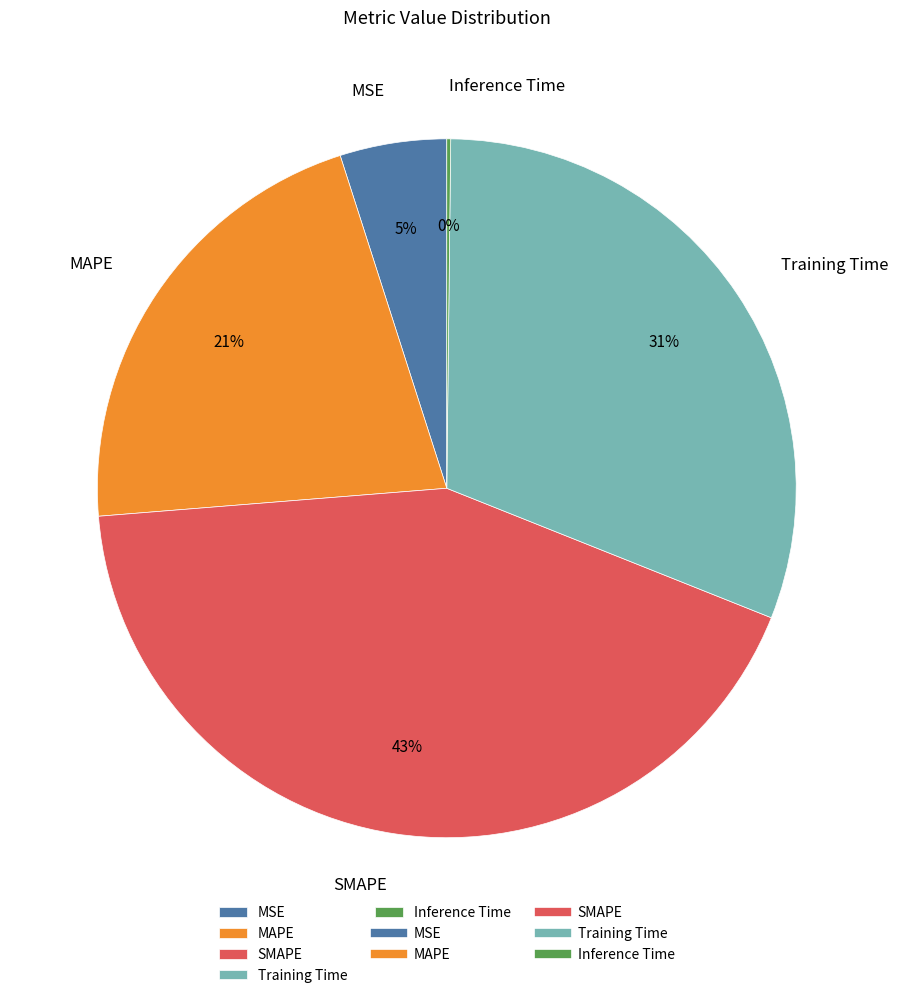

True or false: MAPE accounts for 21% of the total.

True